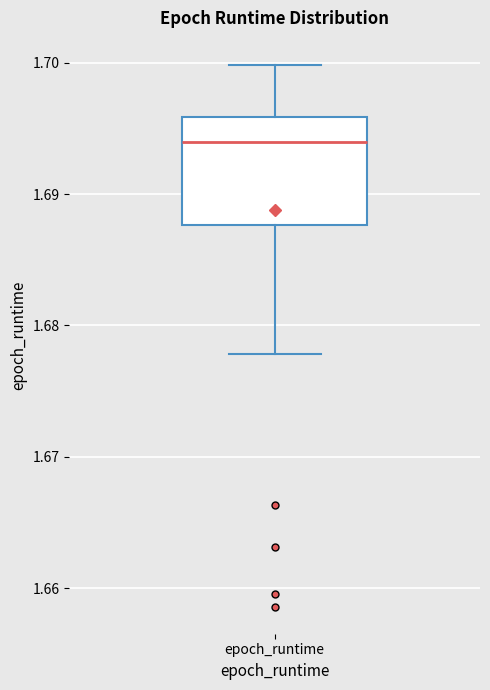

Where does the lower whisker of the box for epoch_runtime end on the y-axis? The values are not printed on the chart, so give them approximately, as read against the axis.

1.678